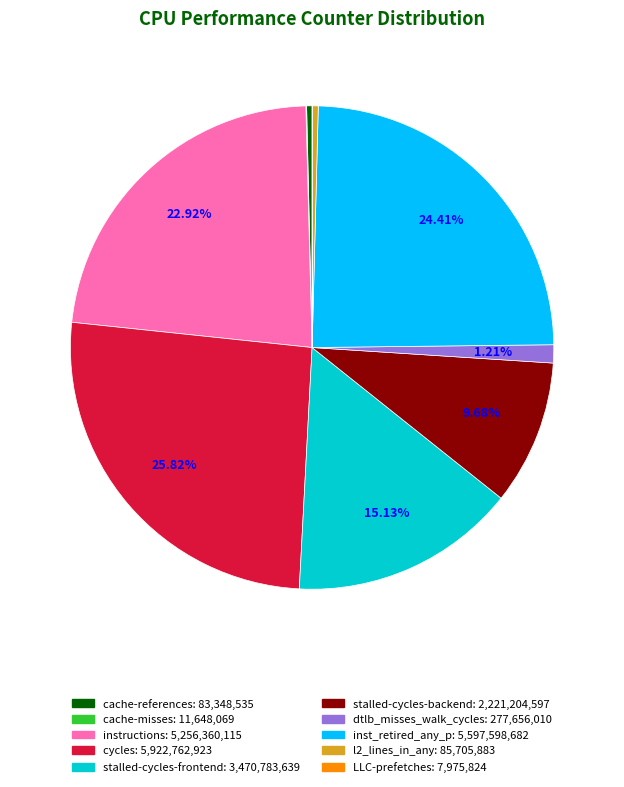

Which slice is the largest?

cycles